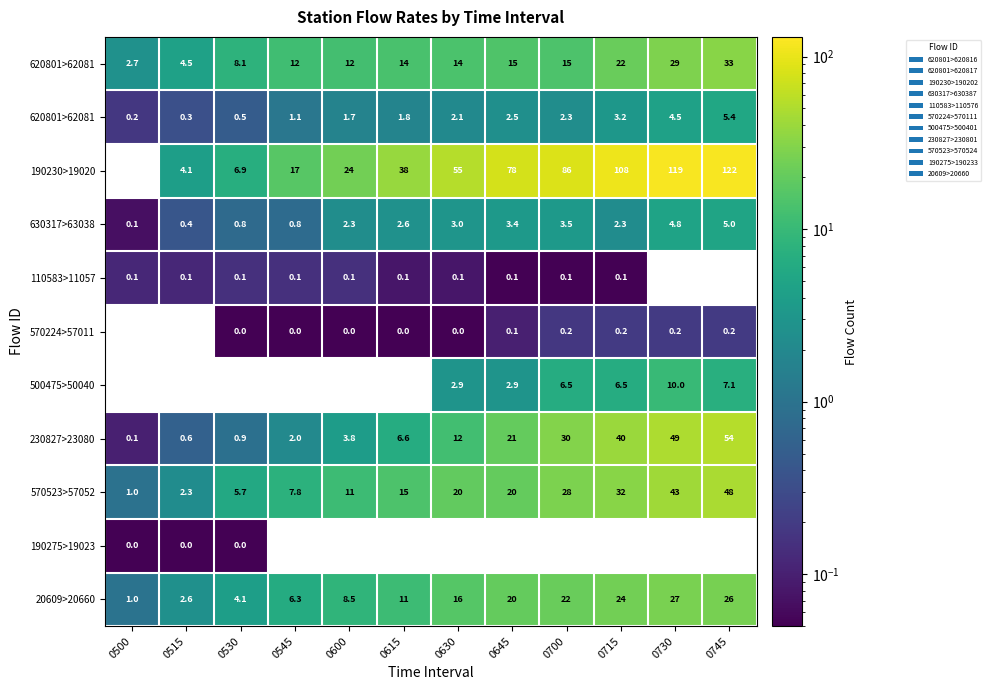

What is the sum of the 190230>190202 values at 0745 and 0515?

28.7